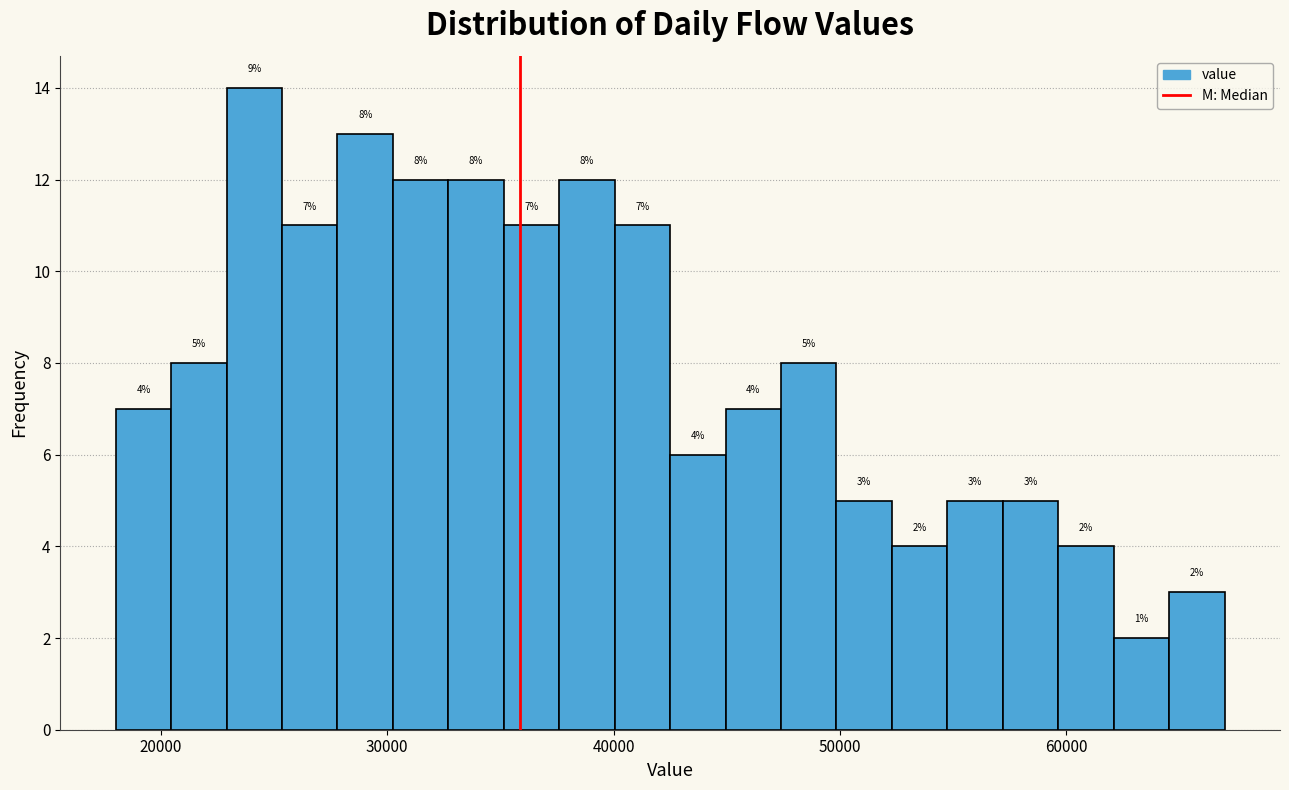

Around what value on the x-axis is the tallest bar? Give the approximate position of its centre, as read against the axis.

24000